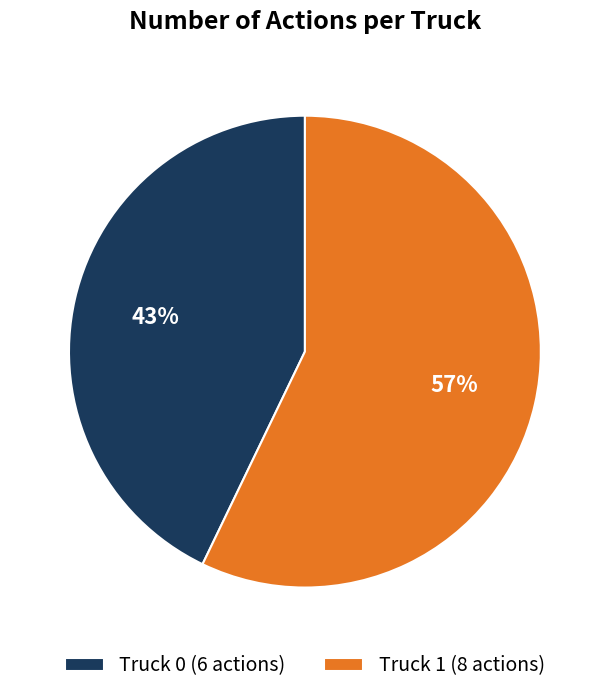

Rank the categories by value from highest to lowest.

Truck 1, Truck 0